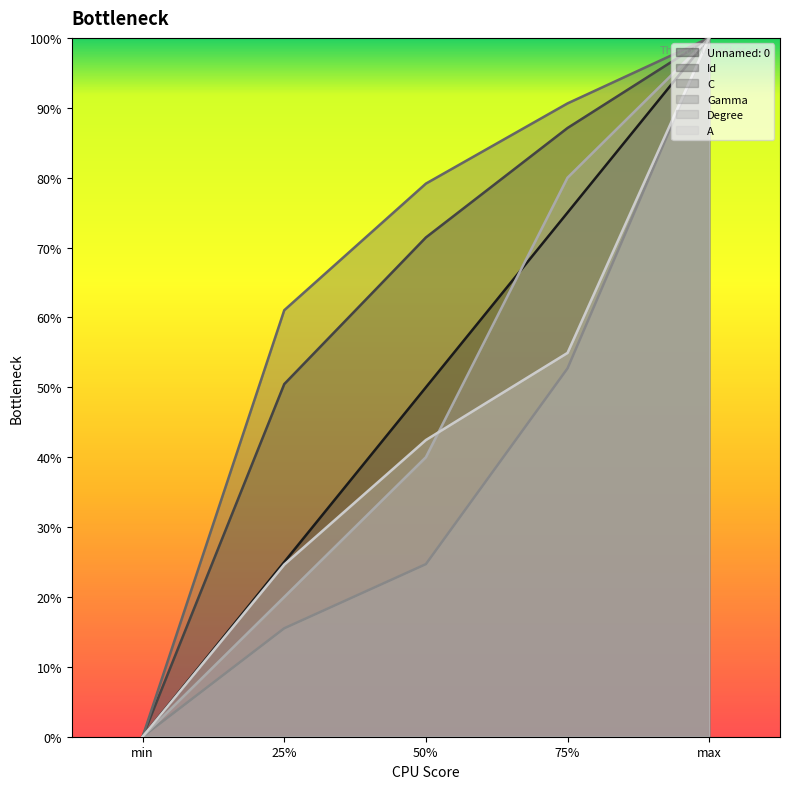

Does the chart have visible grid lines?

No